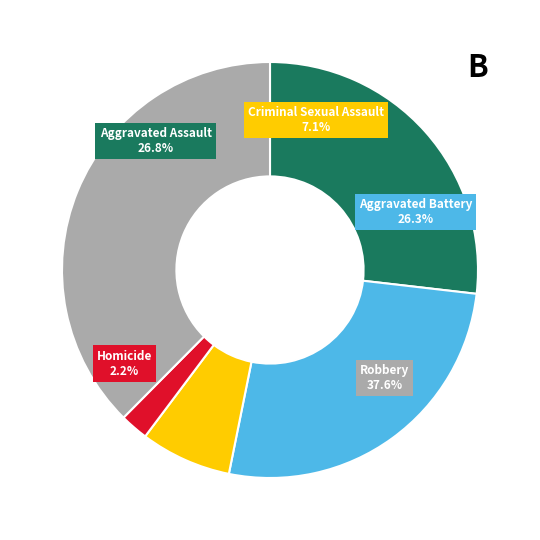

What is the total percentage of Robbery and Aggravated Assault?

64.4%